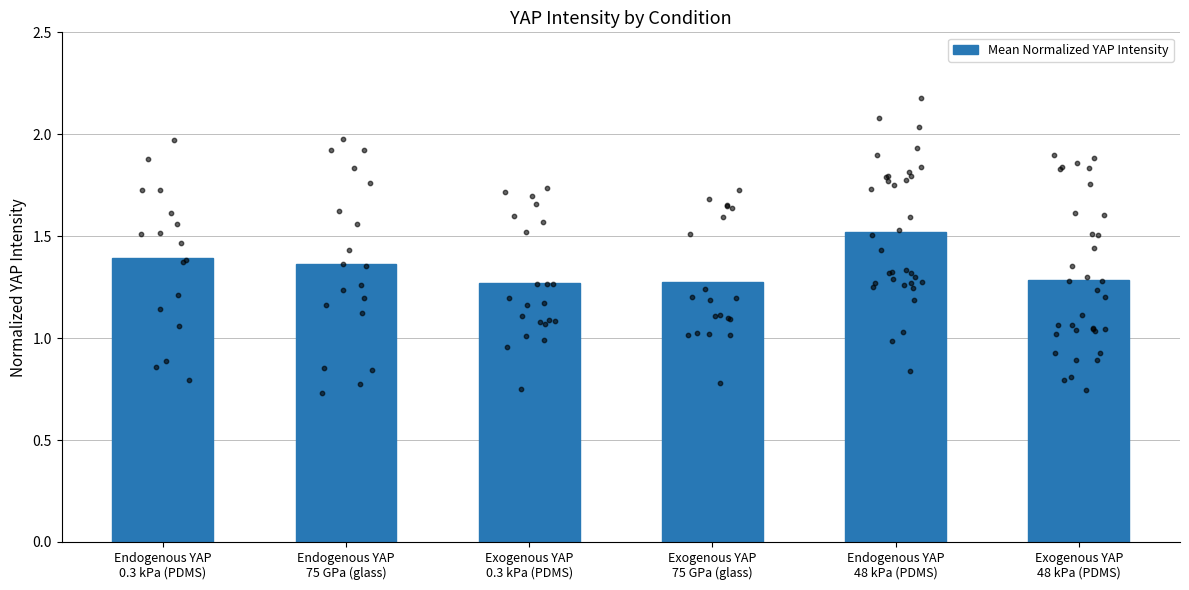

What is the ratio of the value at Exogenous YAP
48 kPa (PDMS) to the value at Exogenous YAP
75 GPa (glass)?

1.0